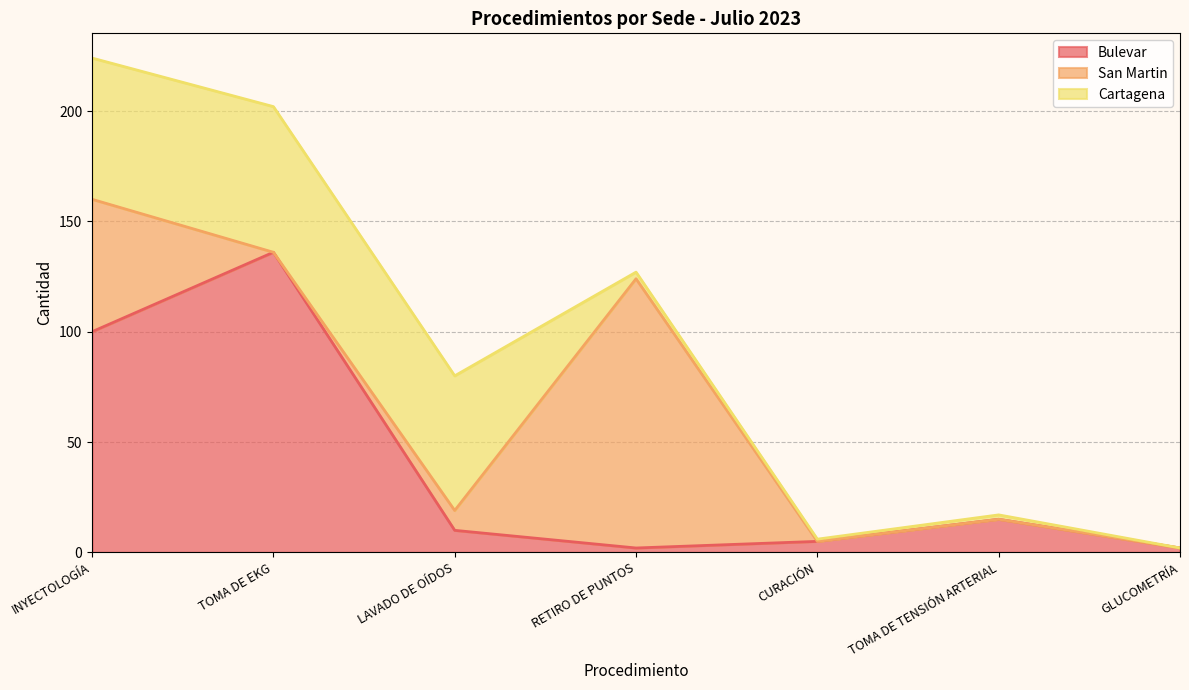

The value of Bulevar at INYECTOLOGÍA is 100. True or false?

True